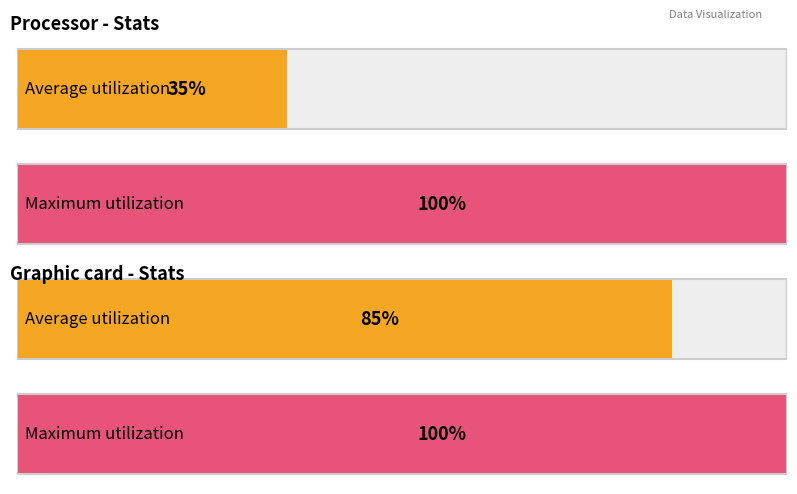

What is the value of the Maximum utilization bar at the 3rd from the left?

100